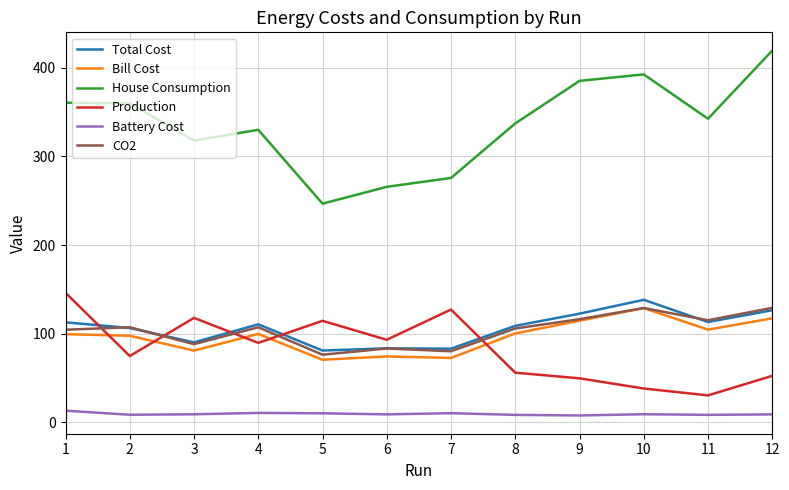

Which series has the widest spread of values?

House Consumption